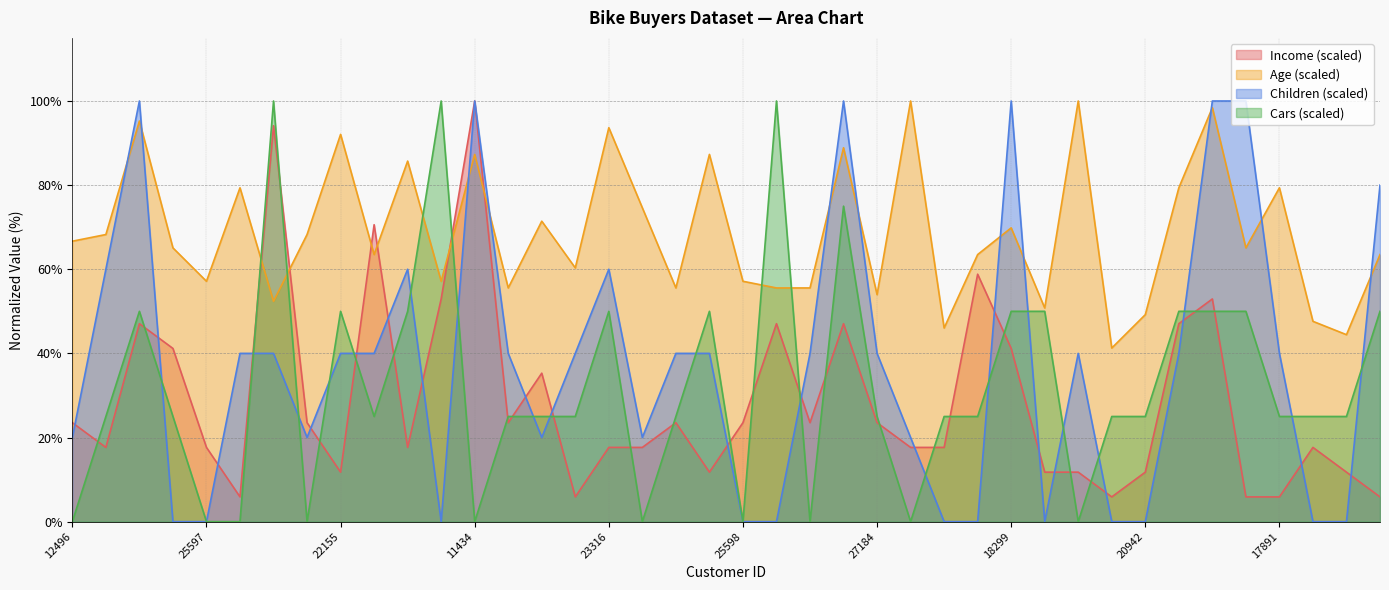

After their last crossing, which series has the higher values: Income or Children?

Children